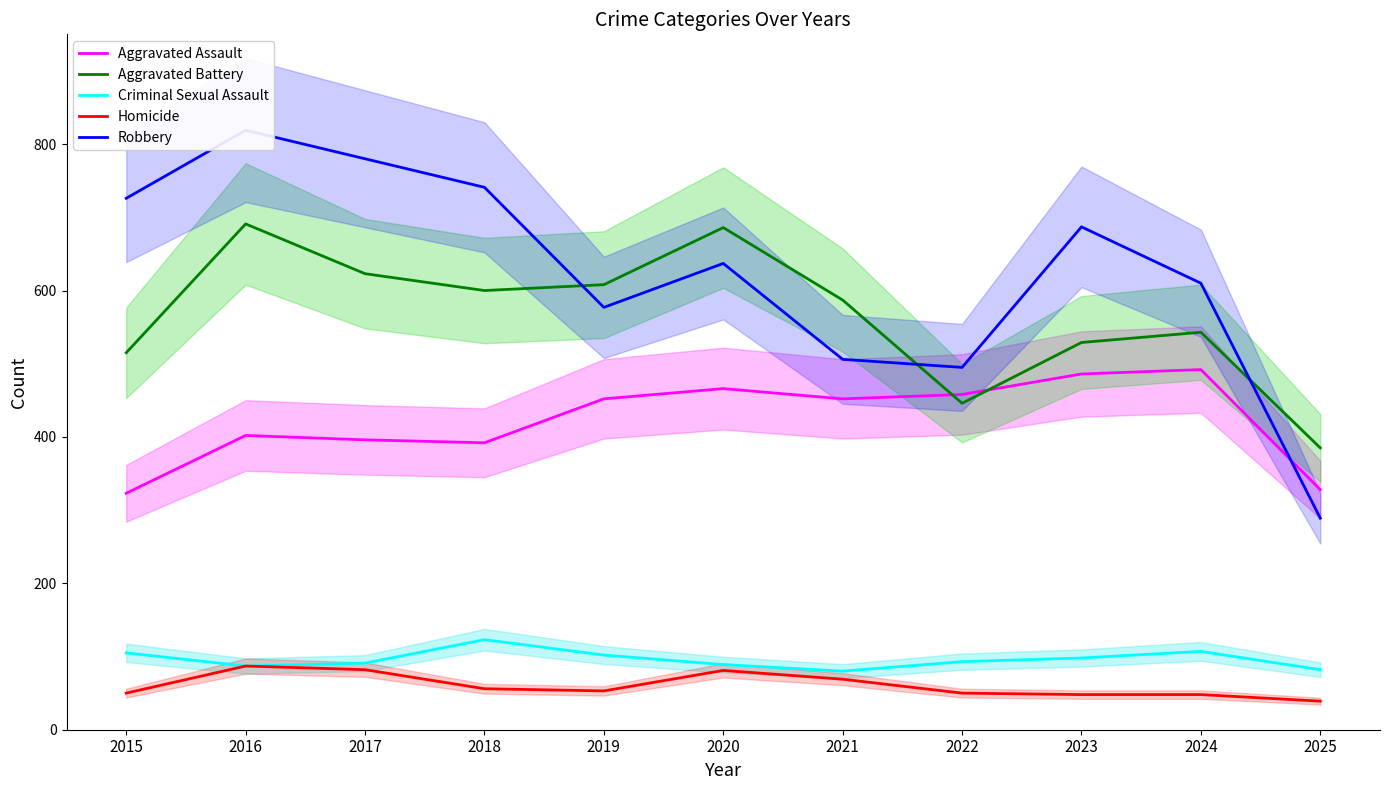

Which series changed the most between 2023 and 2025?

Robbery